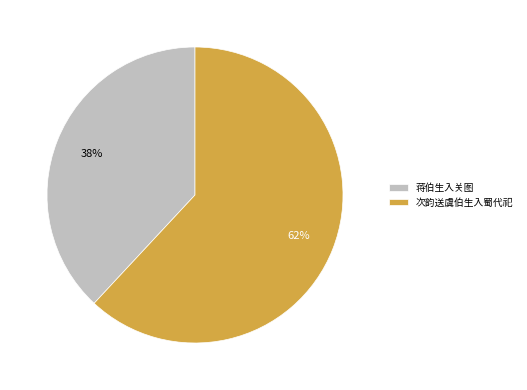

Is it true that 次韵送虞伯生入蜀代祀 is 62% of the pie?

True